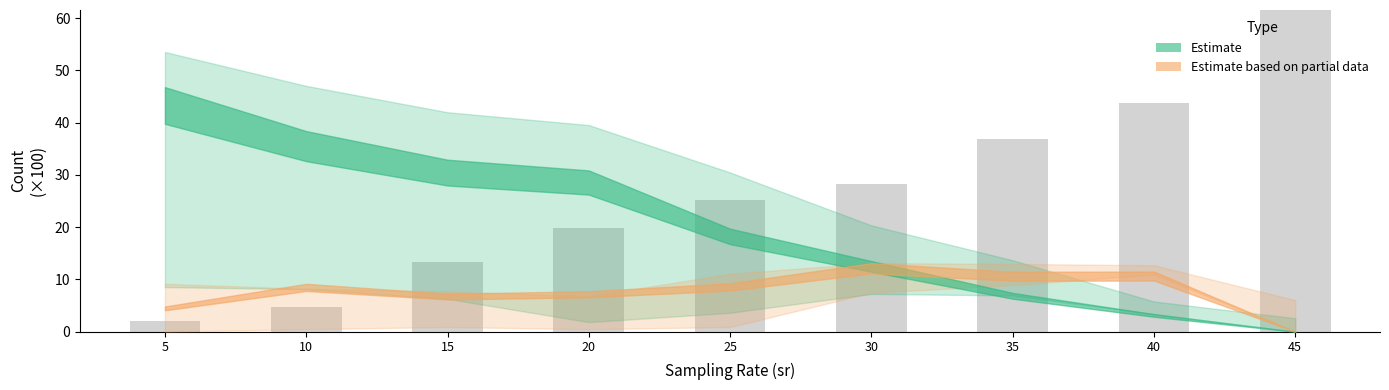

Reading left to right, what are all the values shown in this chart?

5=2.1	10=4.6	15=13.4	20=19.9	25=25.3	30=28.3	35=36.9	40=43.7	45=62.1